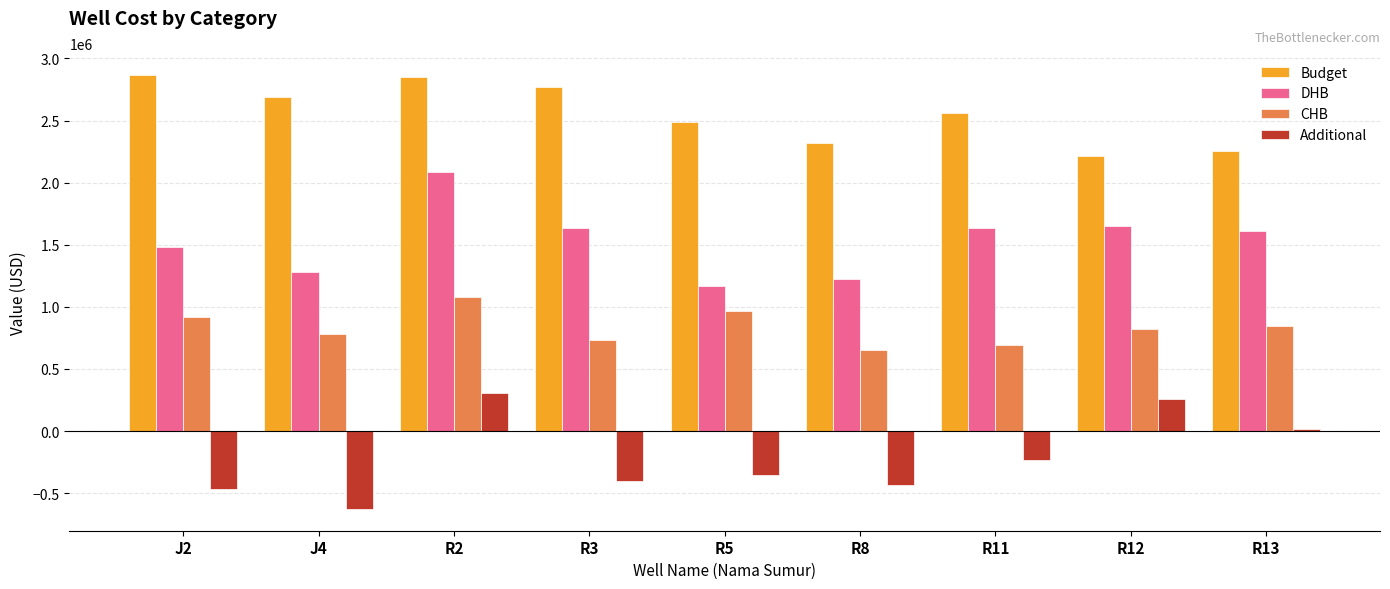

What is the difference between the maximum and second lowest values in the CHB series?

382522.5